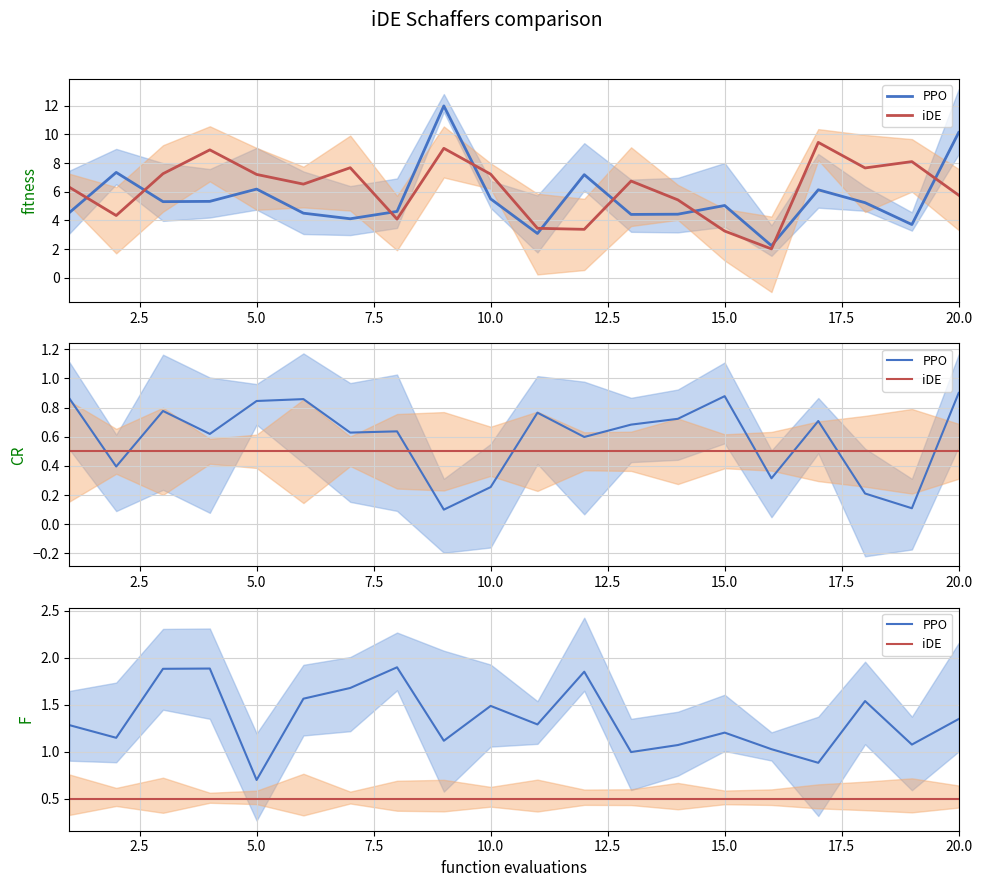

True or false: PPO and iDE cross at least once.

False